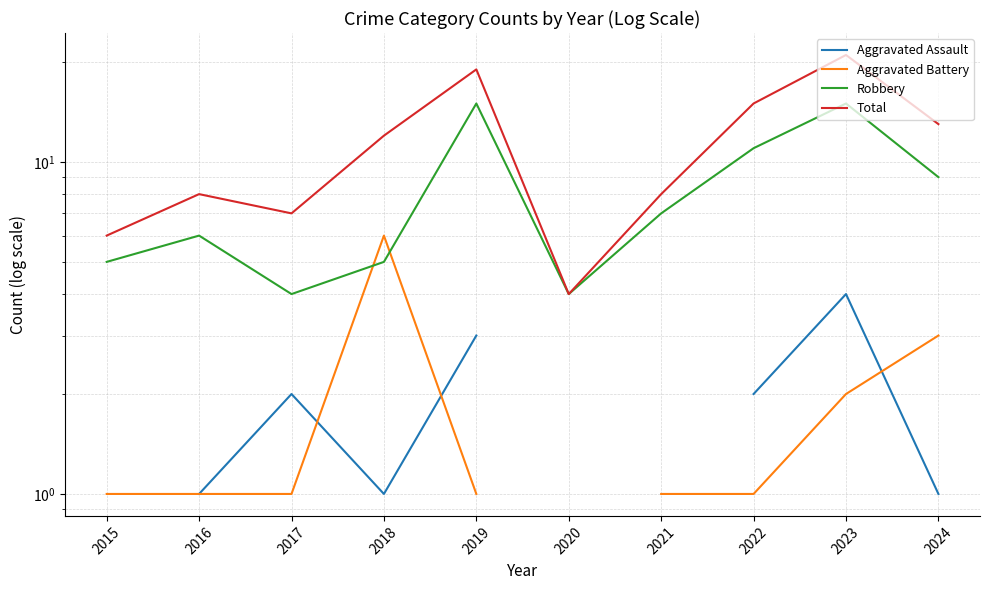

At which category does Aggravated Assault reach its first local peak?

2017